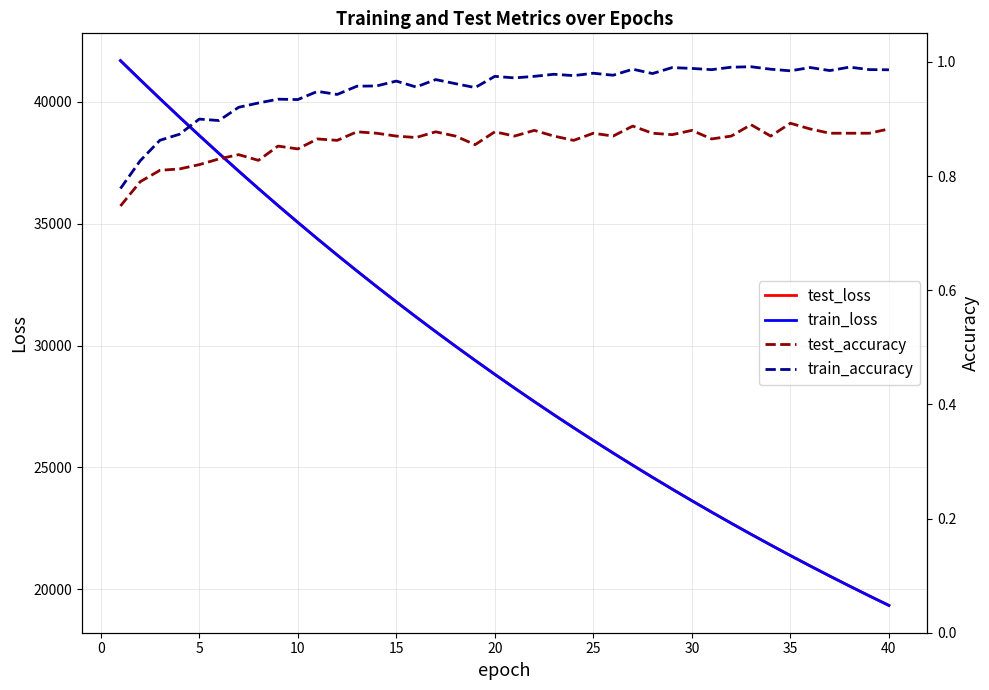

At which label does train_loss reach its minimum?

40